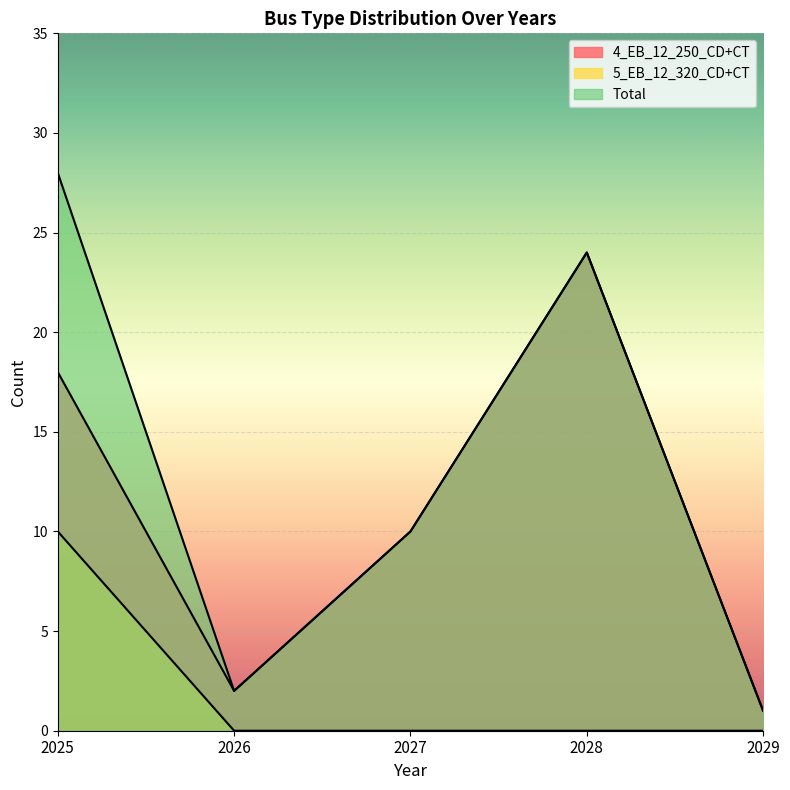

Reading left to right, list all the values displayed in this chart.

4_EB_12_250_CD+CT: 2025=18	2026=2	2027=10	2028=24	2029=1
5_EB_12_320_CD+CT: 2025=10	2026=0	2027=0	2028=0	2029=0
Total: 2025=28	2026=2	2027=10	2028=24	2029=1